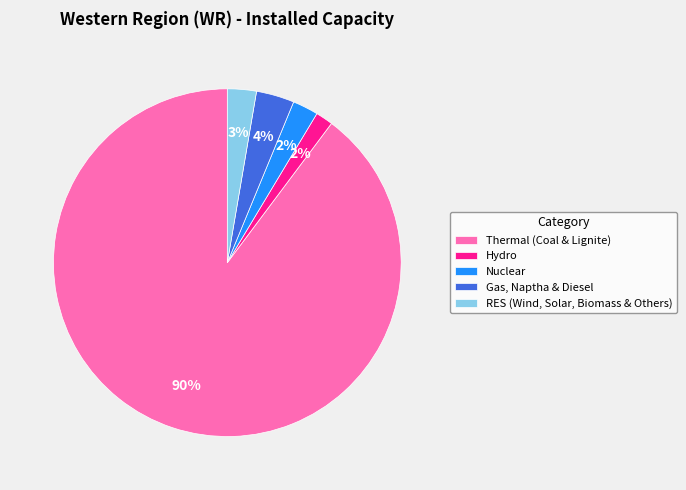

Is the sum of RES (Wind, Solar, Biomass & Others) and Nuclear greater than half?

No